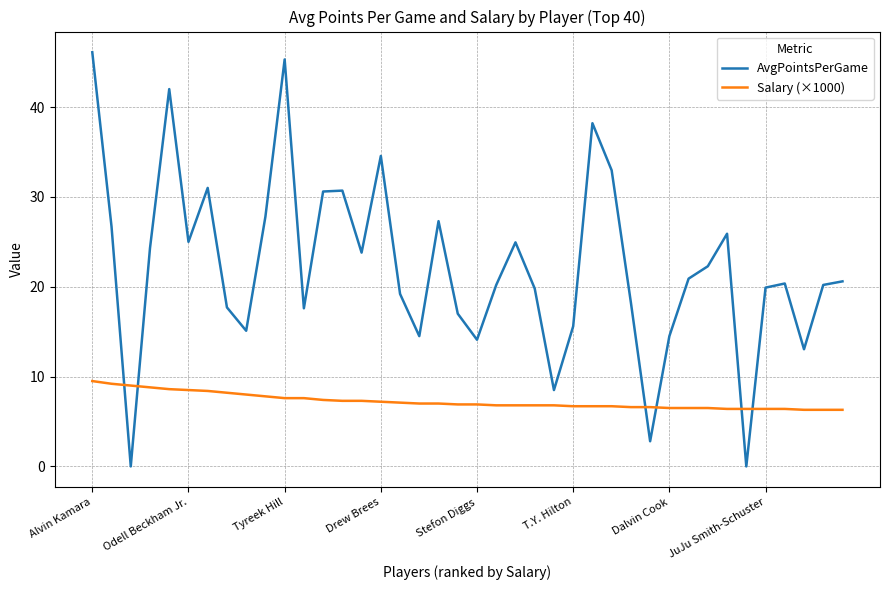

What is the difference between the maximum and minimum values in the Salary (×1000) series?

3.2